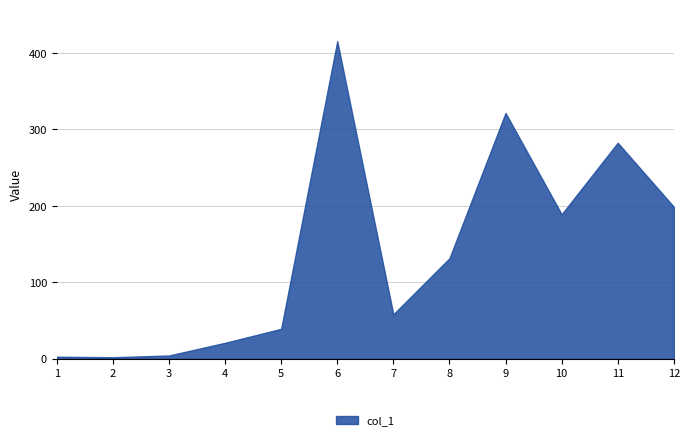

What is the smallest value displayed?

1.9